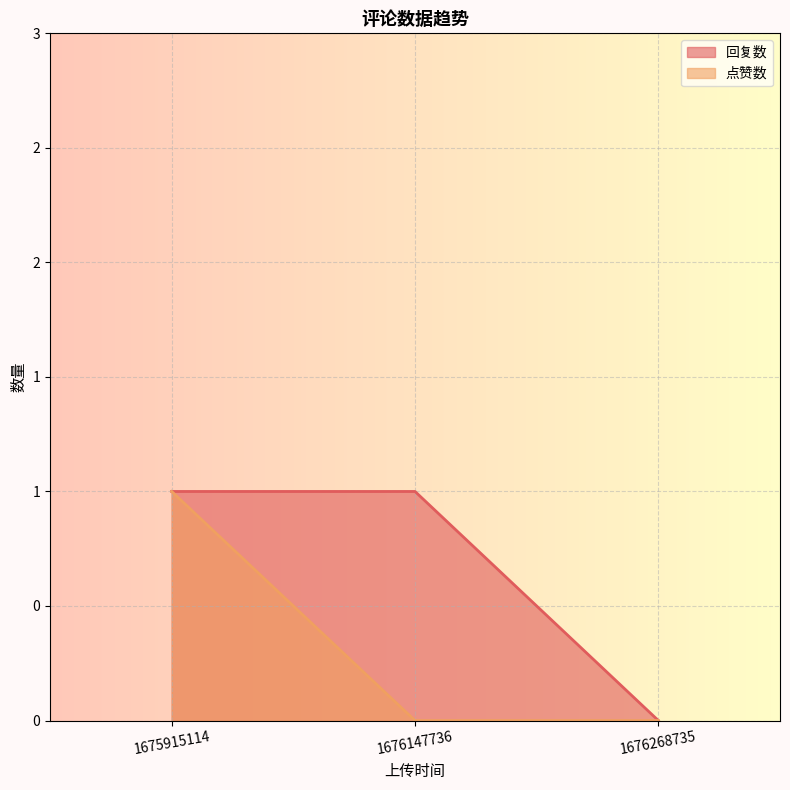

Count the number of data series in this chart.

2